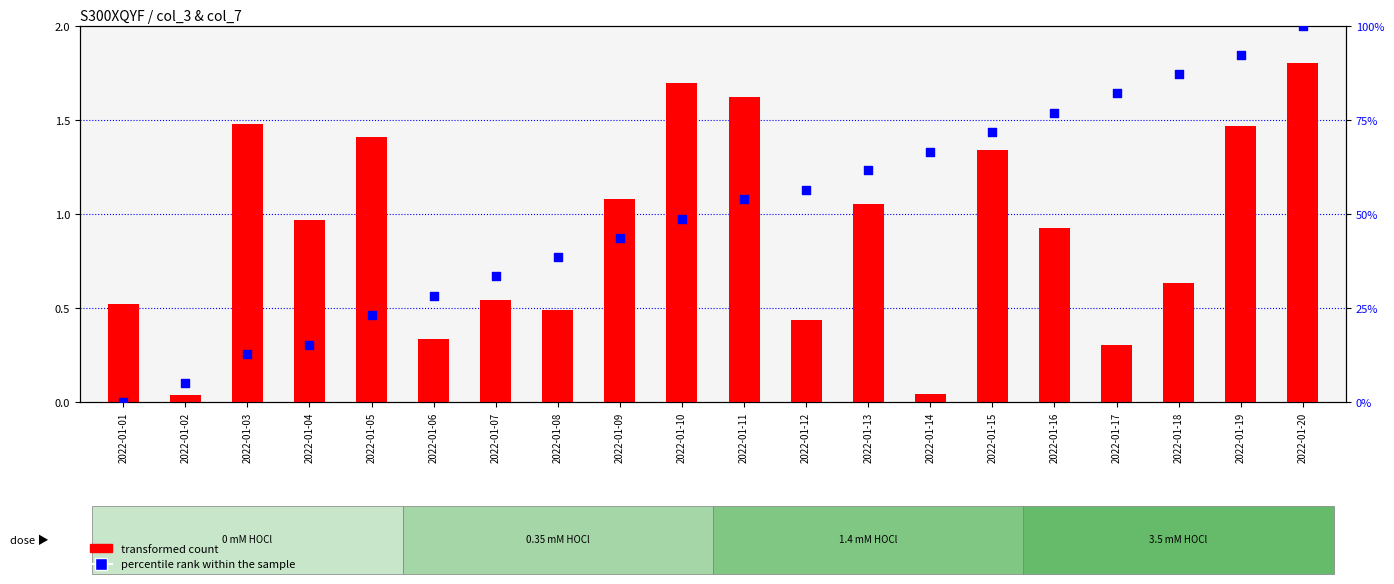

At which category is the sum across all series the highest?

2022-01-20